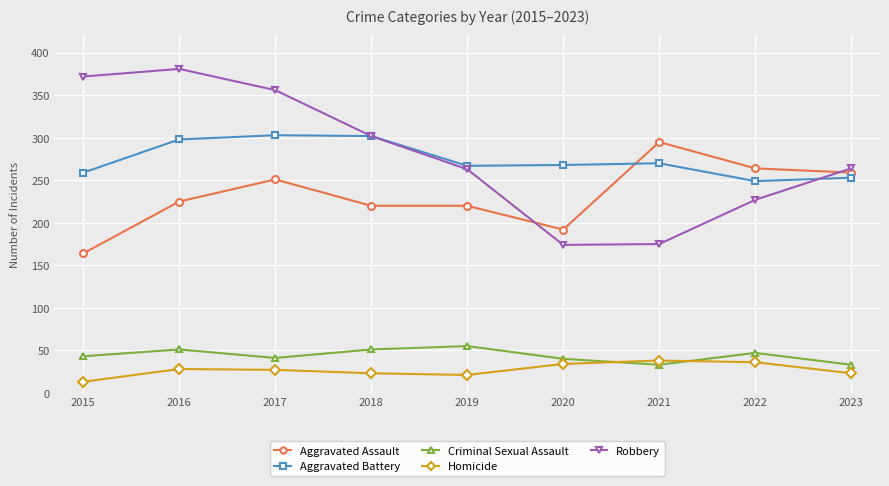

Is the value of Criminal Sexual Assault at 2016 greater than the value of Aggravated Battery at 2023?

No